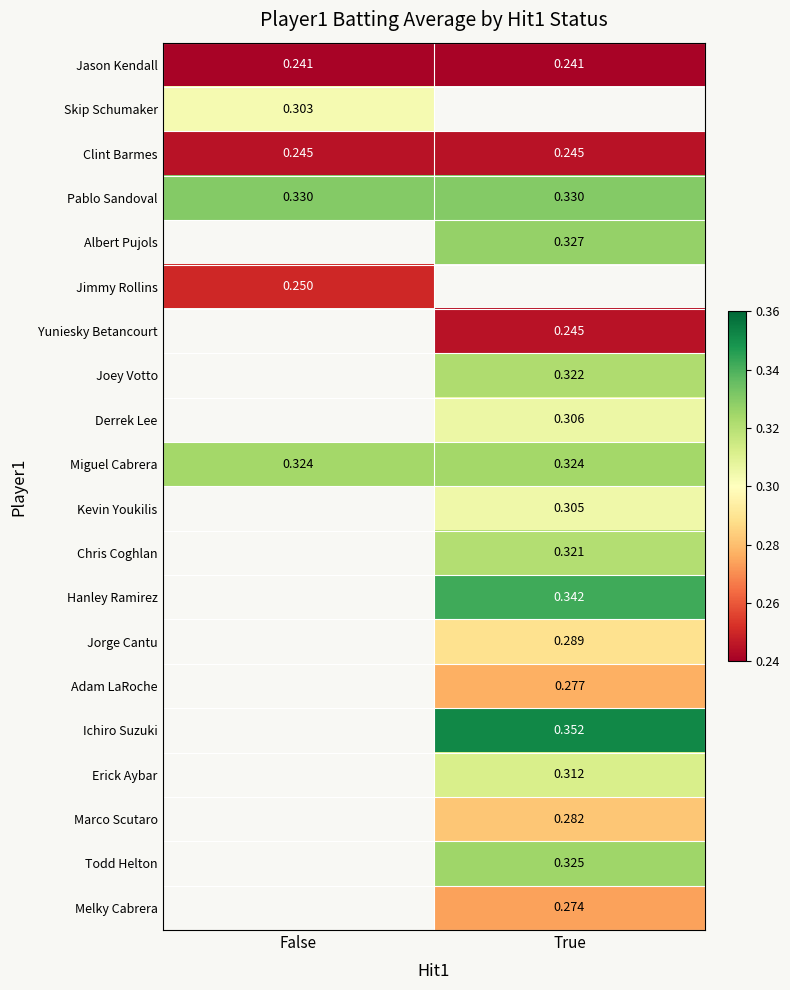

What is the difference between the highest and lowest values at False?

0.1